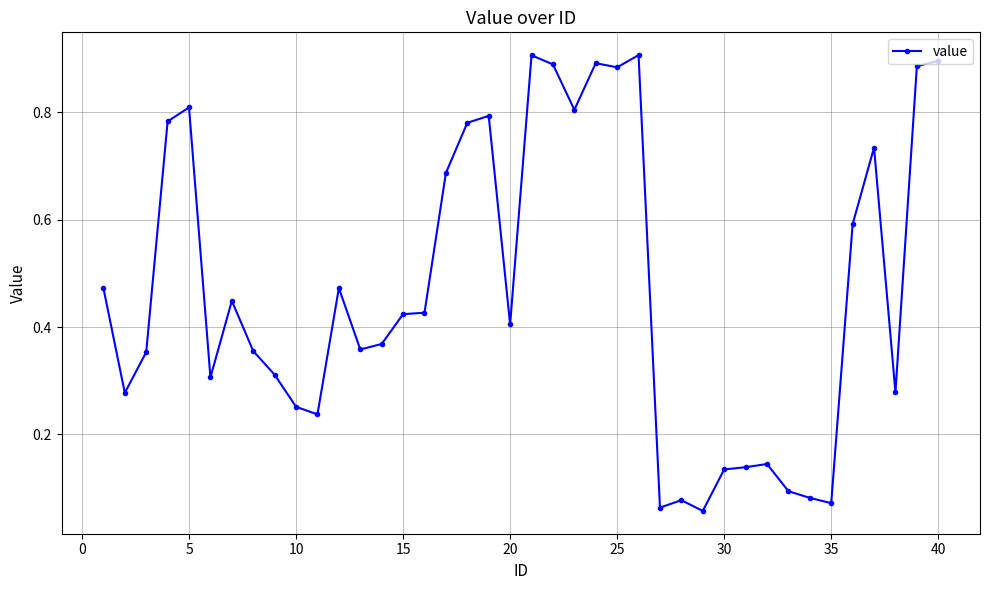

Is this an area chart (filled region under the line)?

No